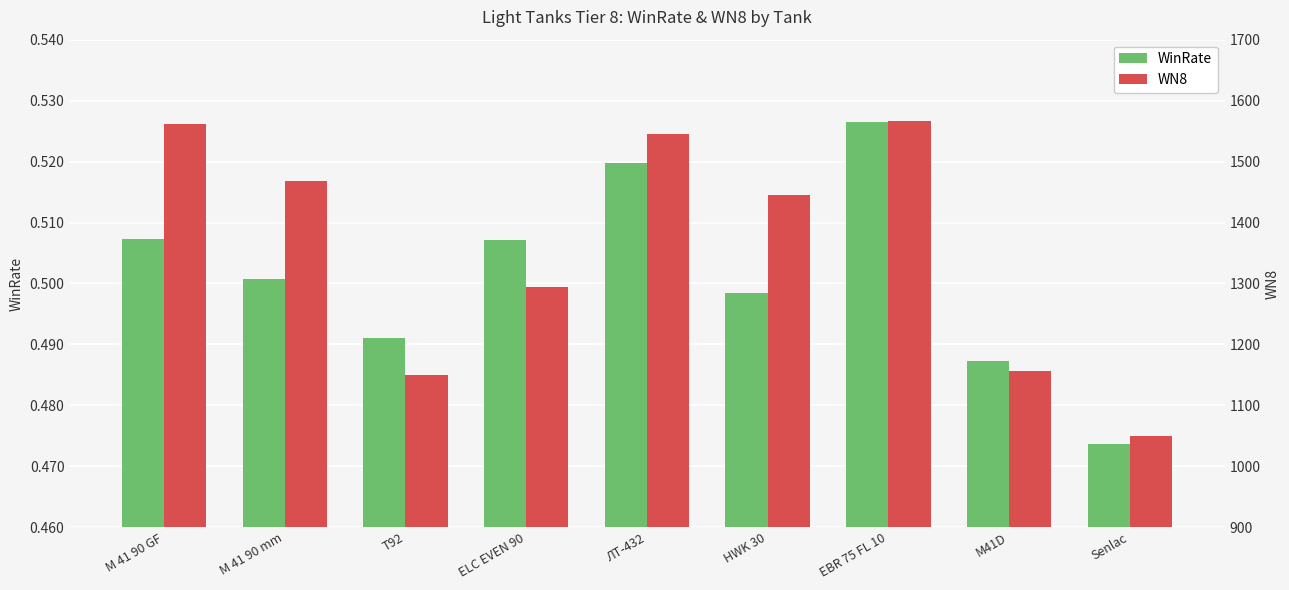

True or false: WinRate has a value of 0.5 at M41D.

True